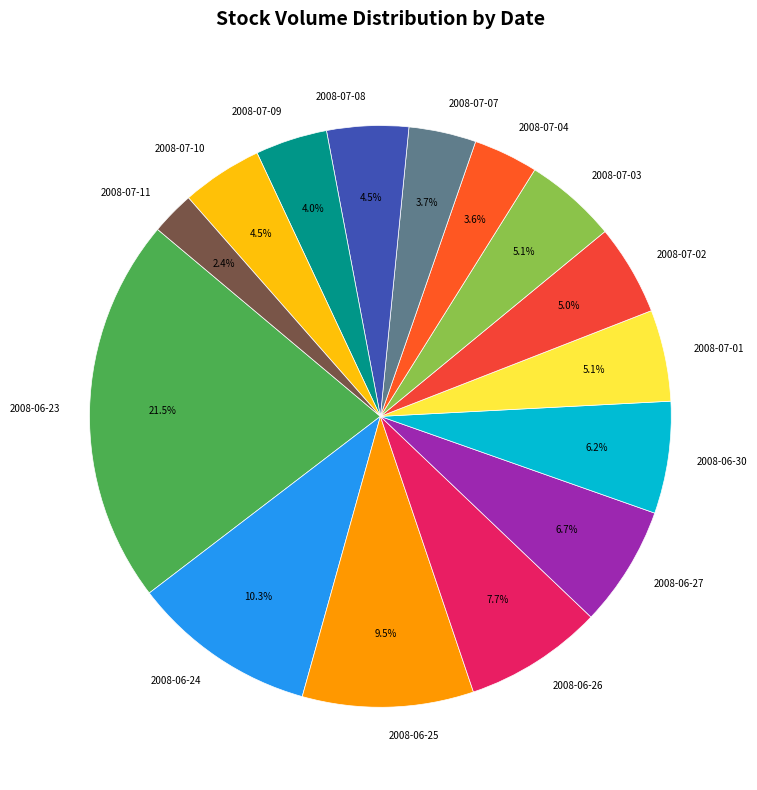

Does 2008-07-08 account for over 50% of the chart?

No